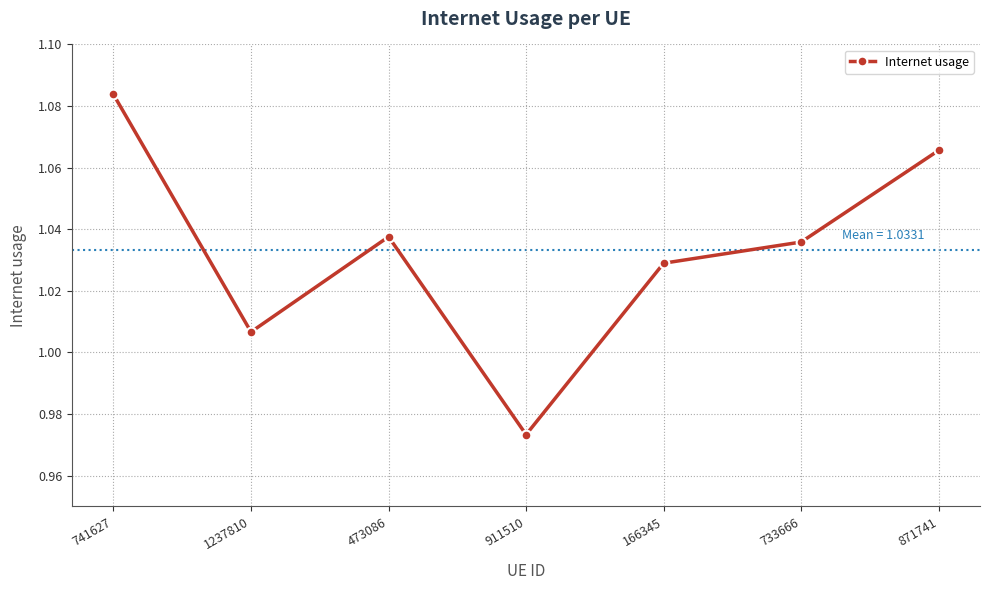

At which category does the chart reach its peak across all series?

741627